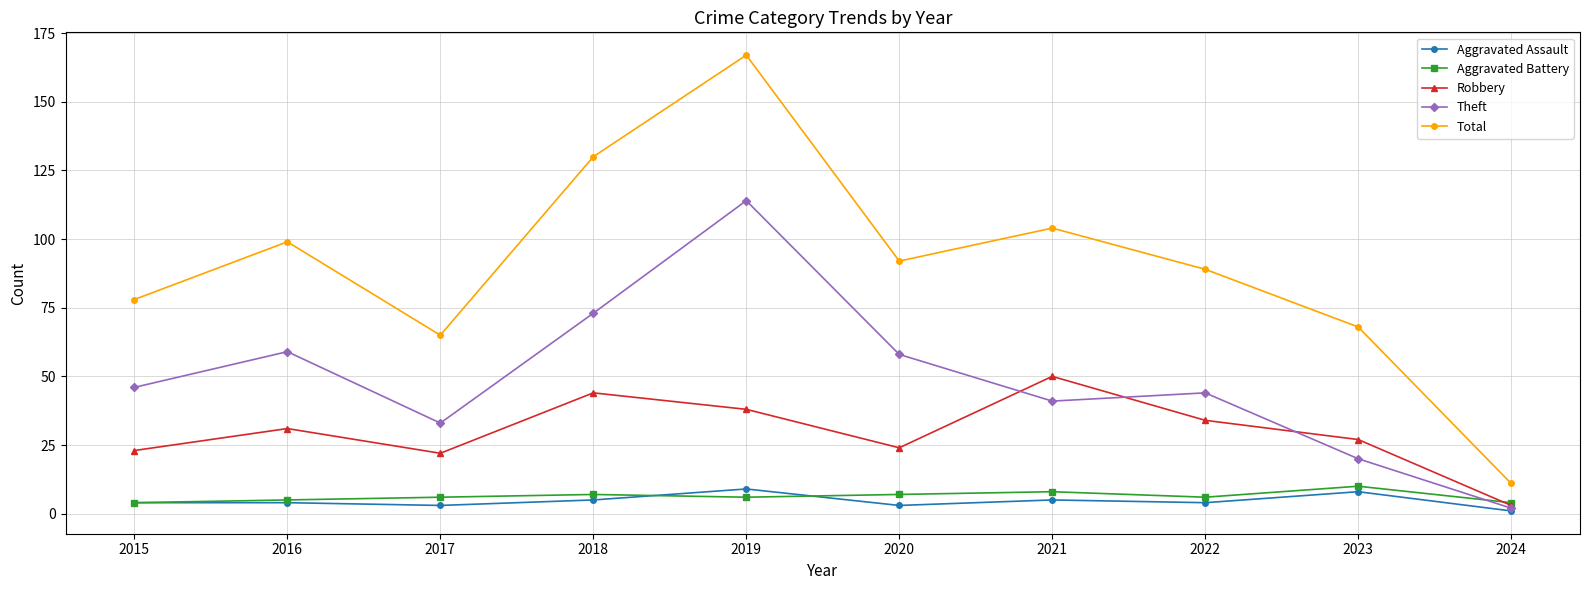

What is the average value of the Aggravated Battery series?

6